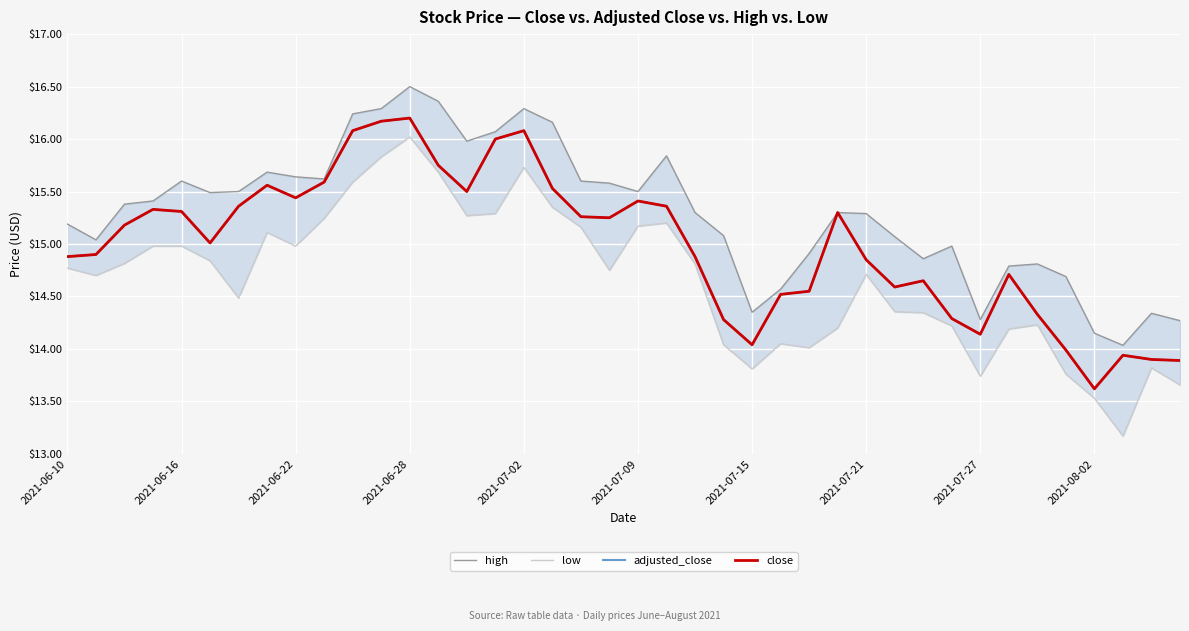

Reading left to right, what are all the values shown in this chart?

high: 15.2	15.0	15.4	15.4	15.6	15.5	15.5	15.7	15.6	15.6	16.2	16.3	16.5	16.4	16.0	16.1	16.3	16.2	15.6	15.6	15.5	15.8	15.3	15.1	14.3	14.6	14.9	15.3	15.3	15.1	14.9	15.0	14.3	14.8	14.8	14.7	14.2	14.0	14.3	14.3
low: 14.8	14.7	14.8	15.0	15.0	14.8	14.5	15.1	15.0	15.2	15.6	15.8	16.0	15.7	15.3	15.3	15.7	15.3	15.2	14.8	15.2	15.2	14.8	14.0	13.8	14.1	14.0	14.2	14.7	14.4	14.3	14.2	13.7	14.2	14.2	13.8	13.5	13.2	13.8	13.7
adjusted_close: 14.9	14.9	15.2	15.3	15.3	15.0	15.4	15.6	15.4	15.6	16.1	16.2	16.2	15.8	15.5	16.0	16.1	15.5	15.3	15.2	15.4	15.4	14.9	14.3	14.0	14.5	14.6	15.3	14.8	14.6	14.7	14.3	14.1	14.7	14.3	14.0	13.6	13.9	13.9	13.9
close: 14.9	14.9	15.2	15.3	15.3	15.0	15.4	15.6	15.4	15.6	16.1	16.2	16.2	15.8	15.5	16.0	16.1	15.5	15.3	15.2	15.4	15.4	14.9	14.3	14.0	14.5	14.6	15.3	14.8	14.6	14.7	14.3	14.1	14.7	14.3	14.0	13.6	13.9	13.9	13.9